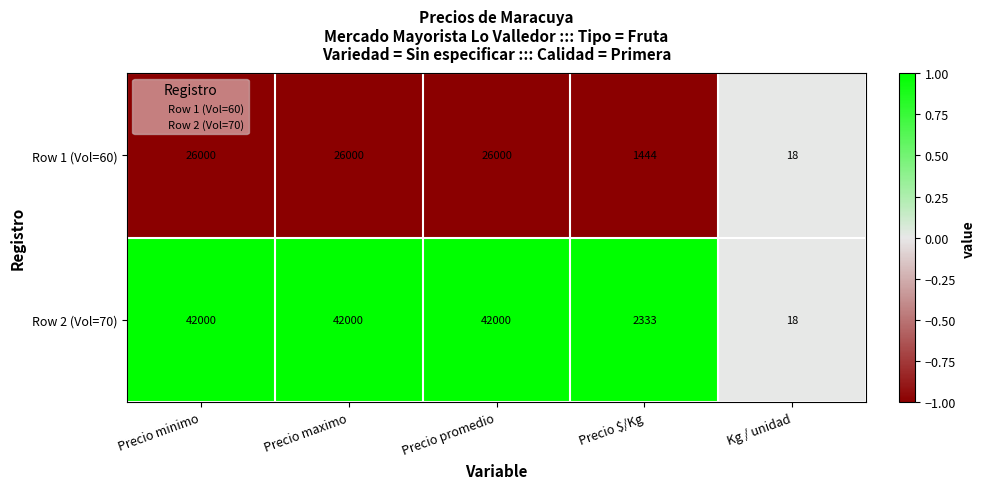

Rank the series by their average value, from highest to lowest.

Row 2 (Vol=70), Row 1 (Vol=60)